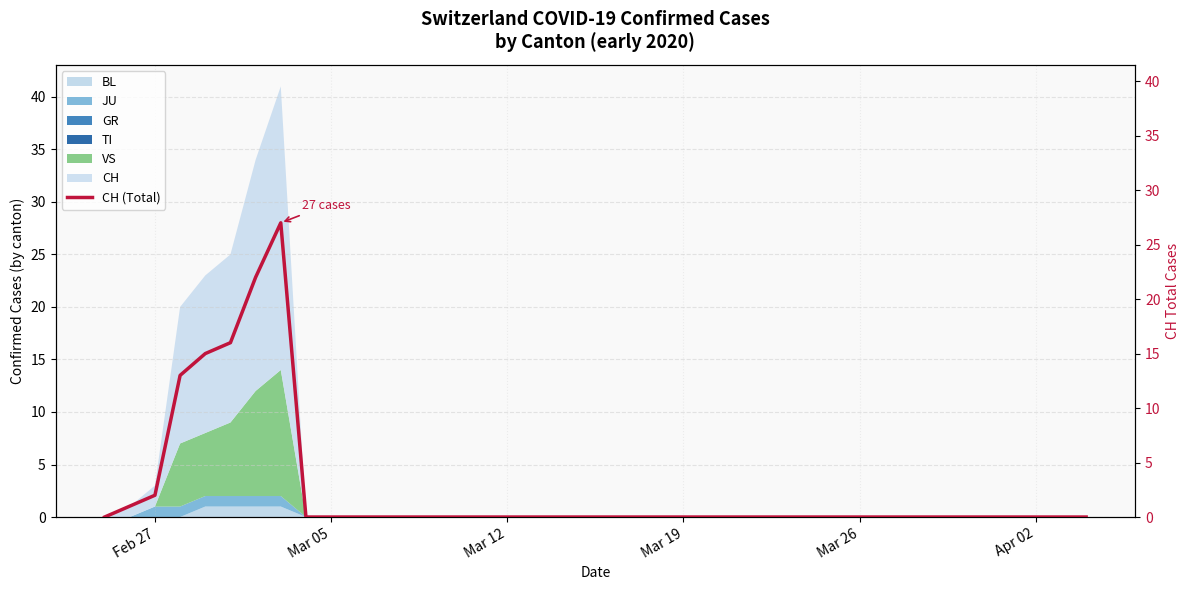

True or false: the data has more than 2 interior local peaks.

False